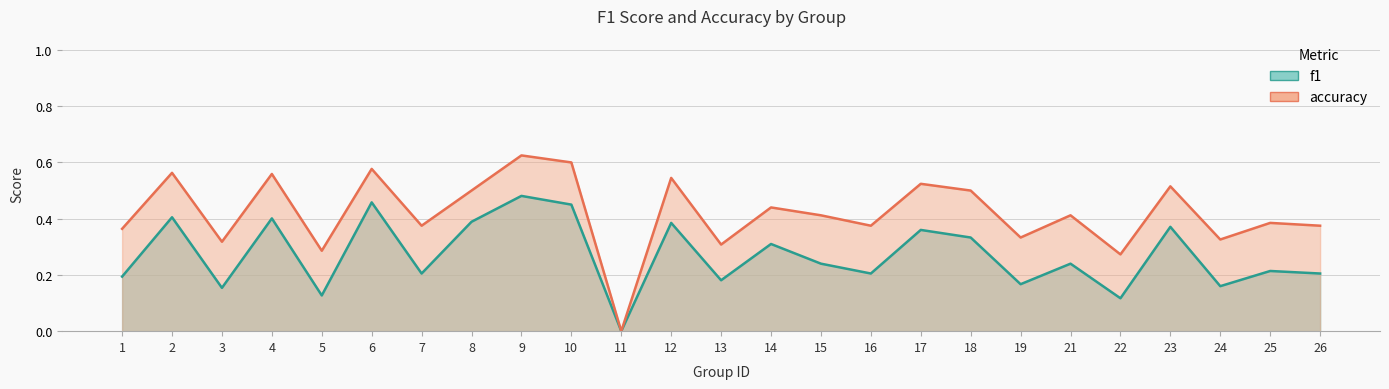

How many interior local valleys does the f1 series have?

9